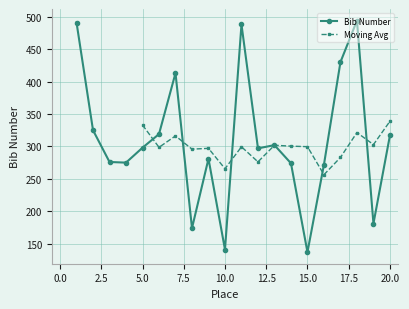

The chart shows a value of 325 at 2. True or false?

True